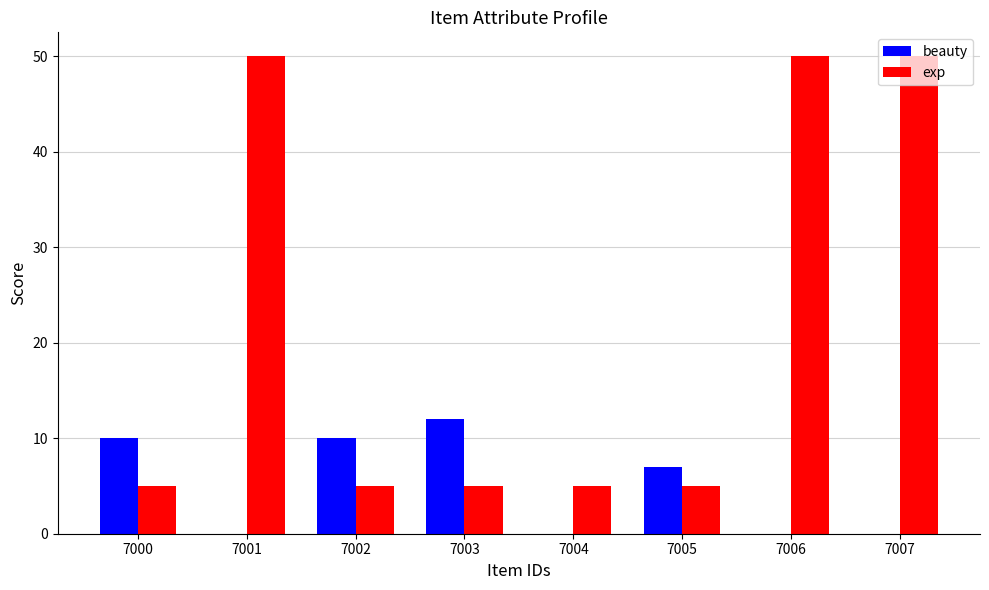

What is the sum of all beauty values?

39